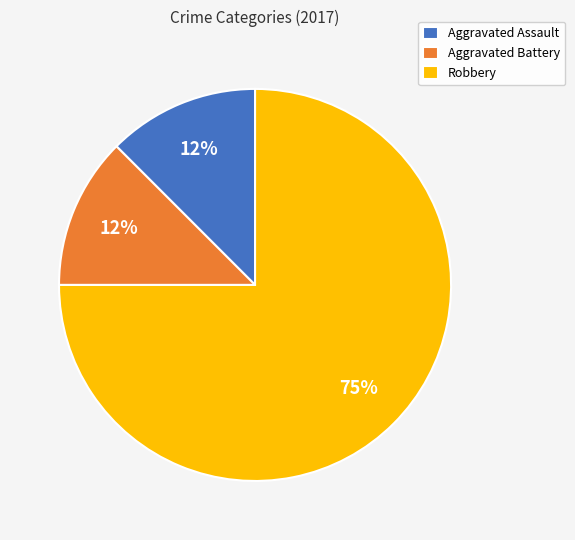

Approximately how many times larger is the value at Aggravated Battery compared to Aggravated Assault?

1.0